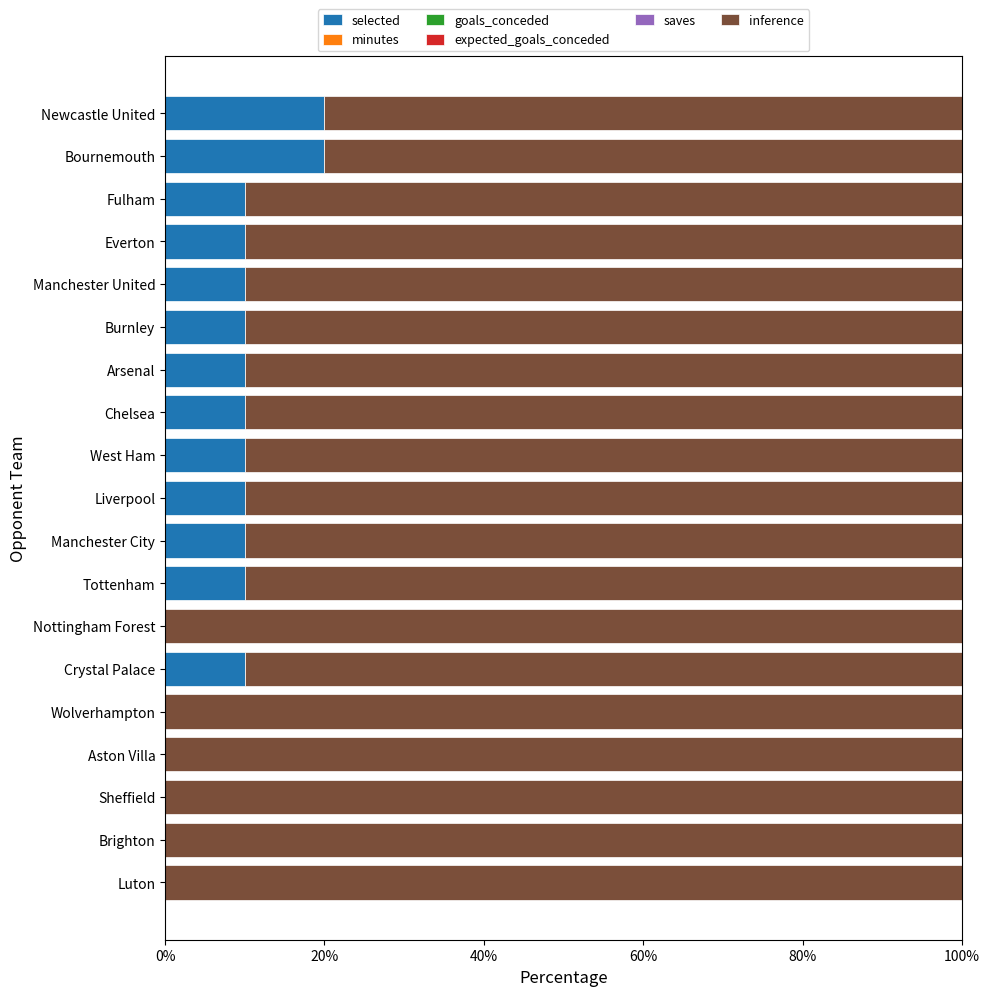

The selected series shows 0 at Brighton. True or false?

True